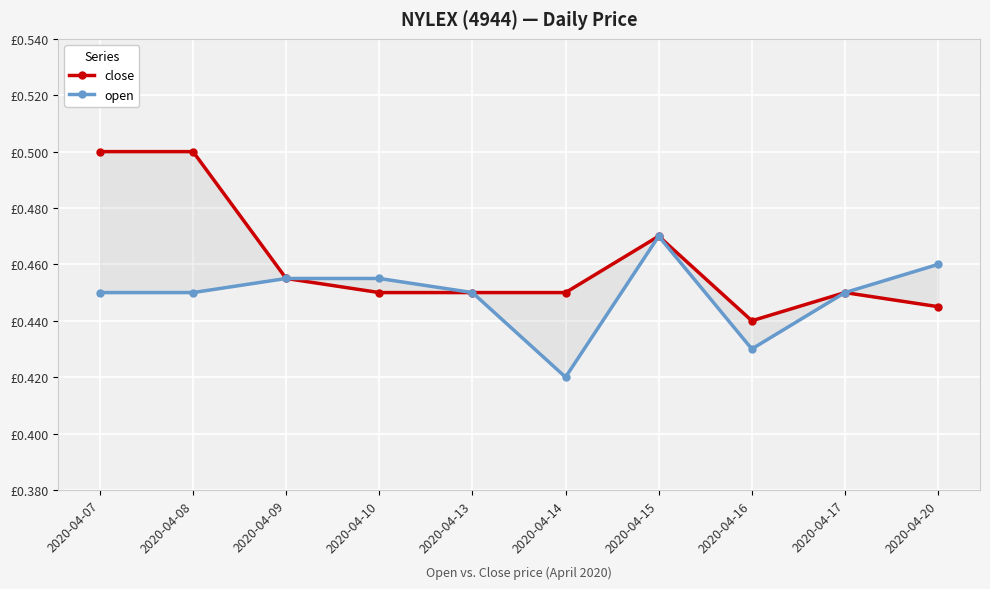

True or false: open and close cross at least once.

False